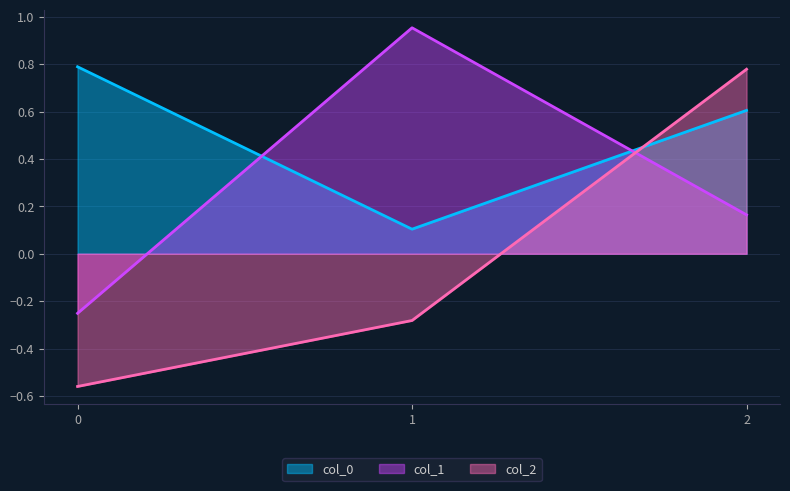

Reading left to right, transcribe all the data shown in this chart.

col_0: 0=0.8	1=0.1	2=0.6
col_1: 0=-0.3	1=1.0	2=0.2
col_2: 0=-0.6	1=-0.3	2=0.8